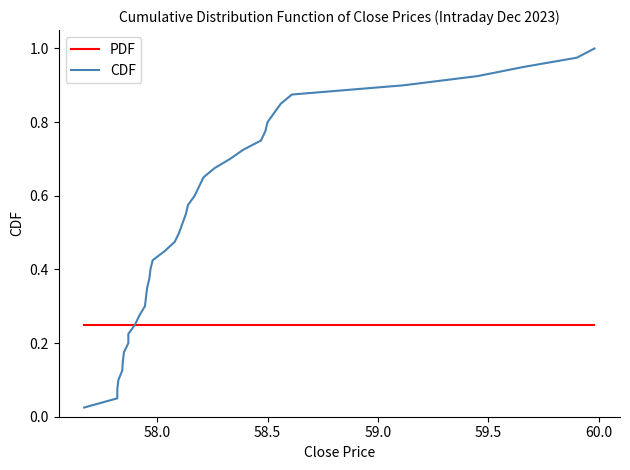

Reading left to right, transcribe all the data shown in this chart.

PDF: 0.2	0.2	0.2	0.2	0.2	0.2	0.2	0.2	0.2	0.2	0.2	0.2	0.2	0.2	0.2	0.2	0.2	0.2	0.2	0.2	0.2	0.2	0.2	0.2	0.2	0.2	0.2	0.2	0.2	0.2	0.2	0.2	0.2	0.2	0.2	0.2	0.2	0.2	0.2	0.2
CDF: 0.0	0.1	0.1	0.1	0.1	0.1	0.2	0.2	0.2	0.2	0.3	0.3	0.3	0.3	0.4	0.4	0.4	0.5	0.5	0.5	0.5	0.6	0.6	0.6	0.6	0.7	0.7	0.7	0.7	0.8	0.8	0.8	0.8	0.8	0.9	0.9	0.9	0.9	1.0	1.0